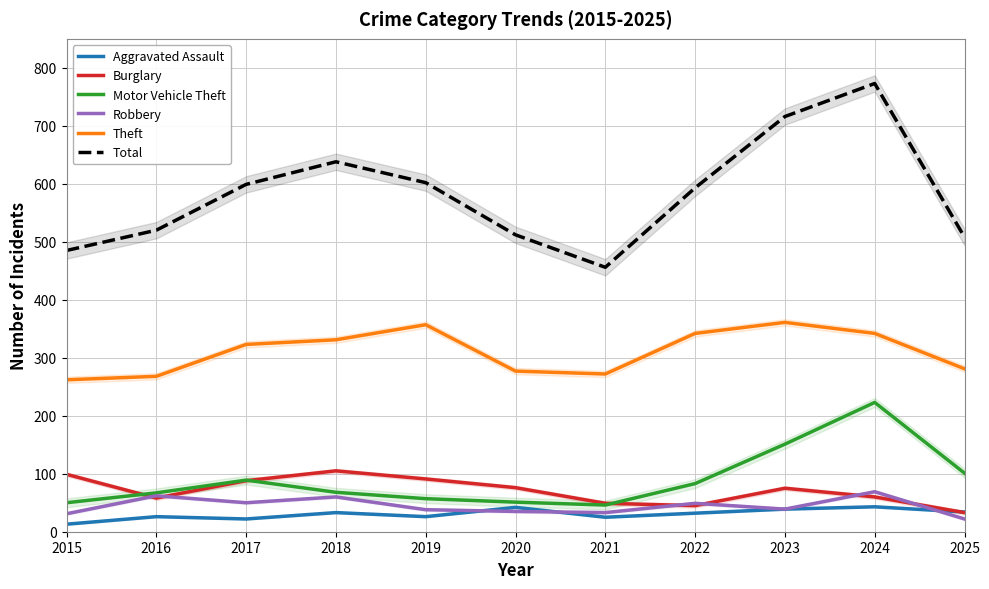

Rank the series at 2018 from highest to lowest value.

Total, Theft, Burglary, Motor Vehicle Theft, Robbery, Aggravated Assault